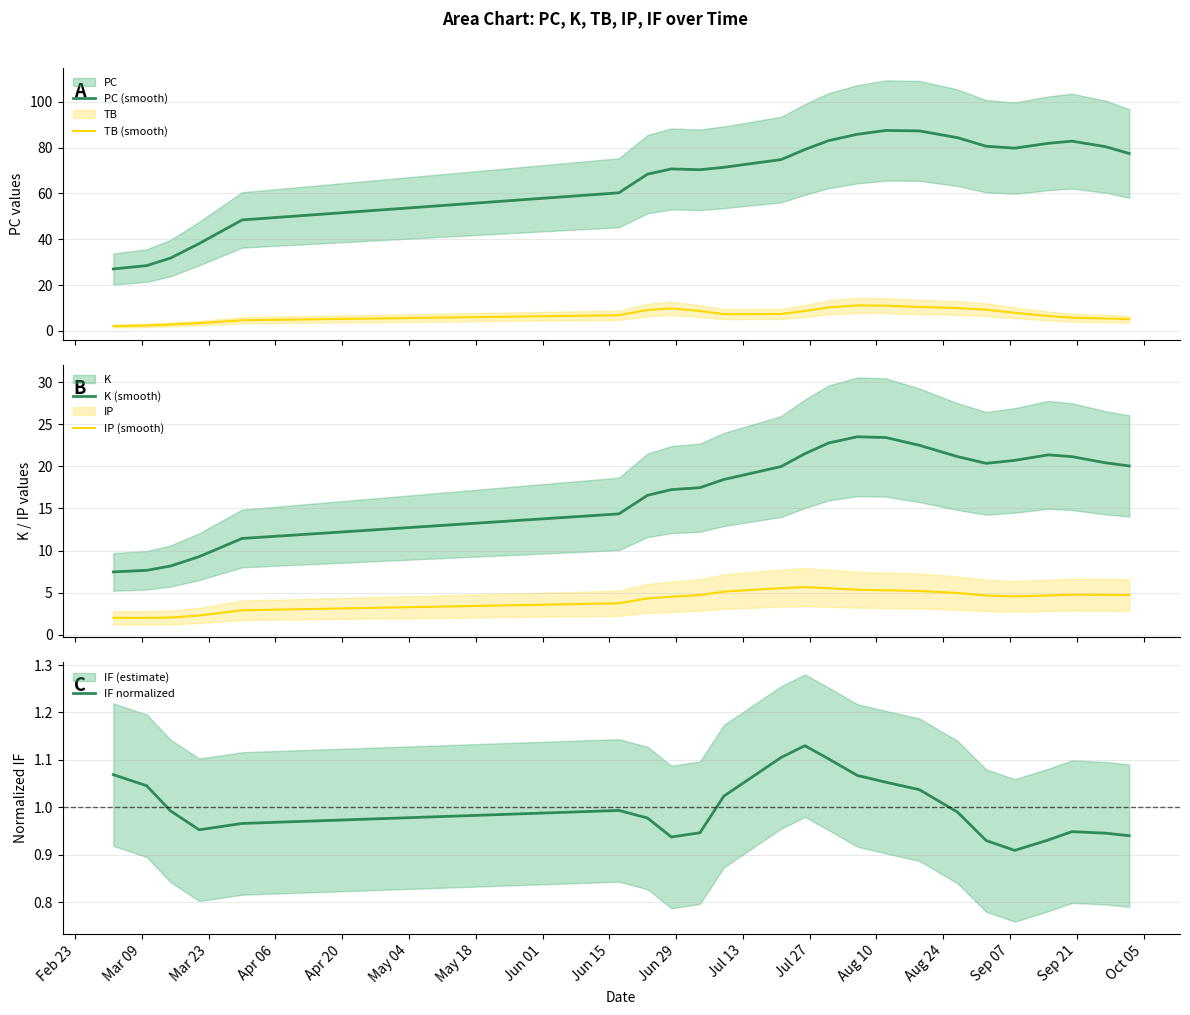

What is the average value of the IP (smooth) series?

4.3